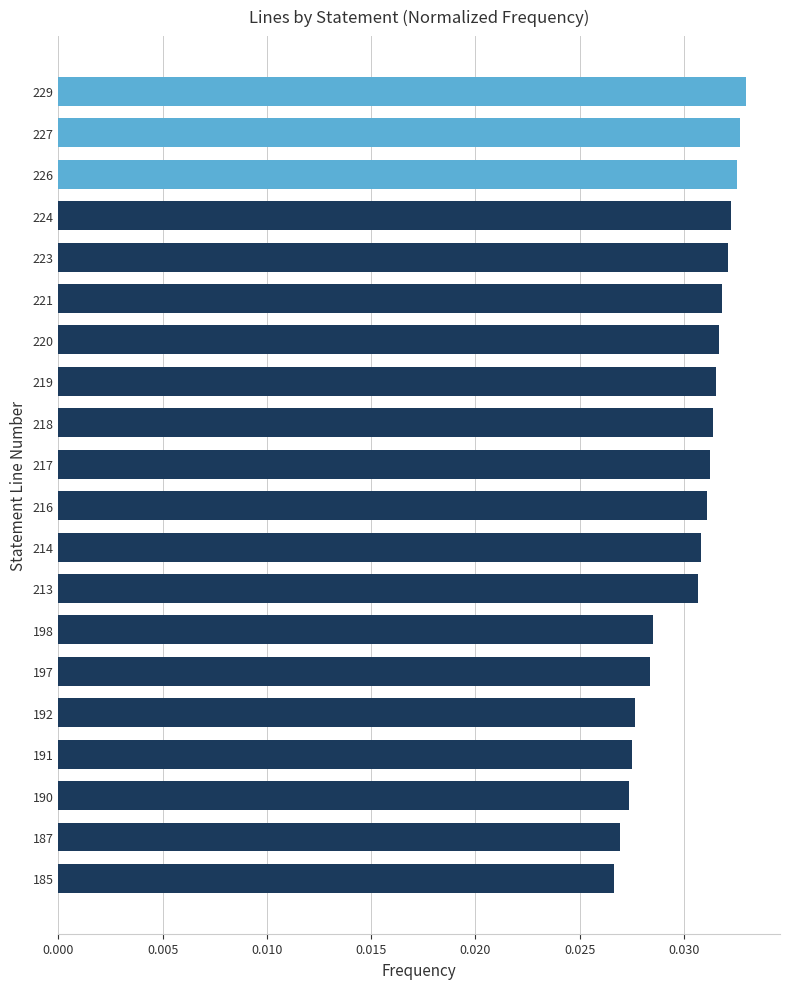

How many categories are shown in the chart?

20